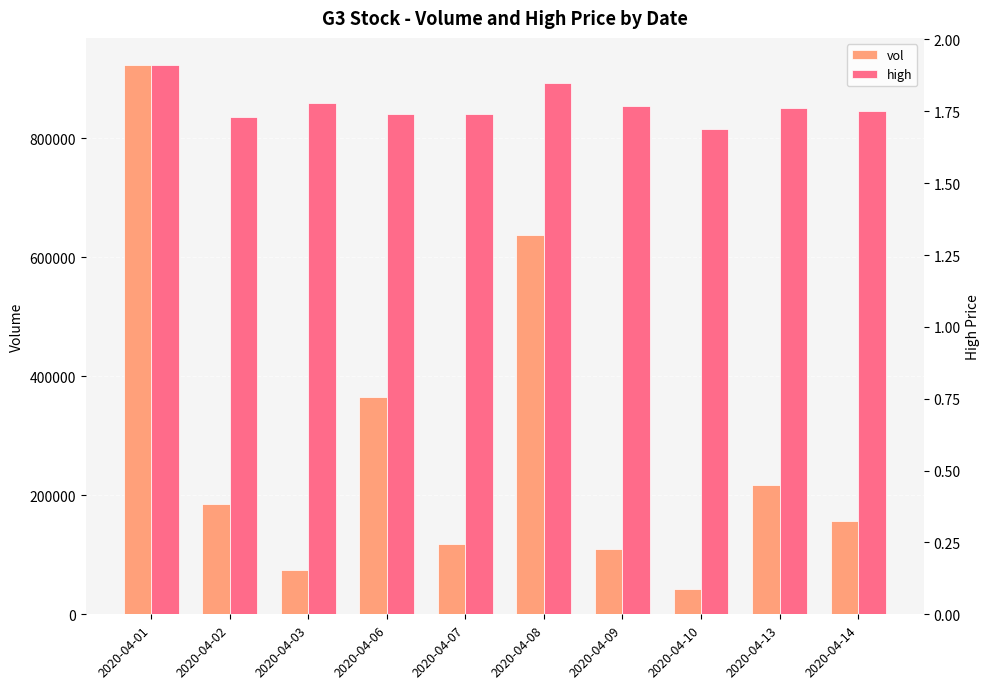

What is the difference between the maximum and second lowest values in the vol series?

848600.0